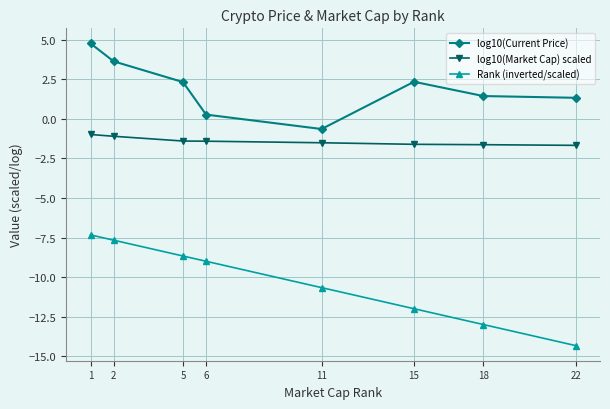

What is the highest value of the log10(Market Cap) scaled series?

-1.0